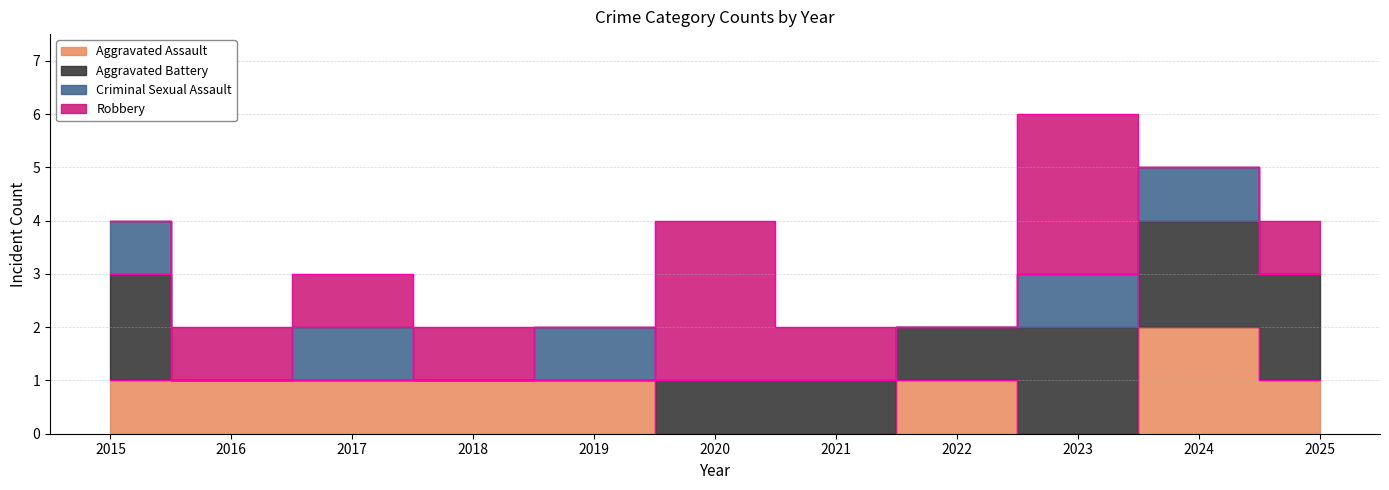

In Aggravated Assault, how many points are higher than both neighbors (excluding endpoints)?

2